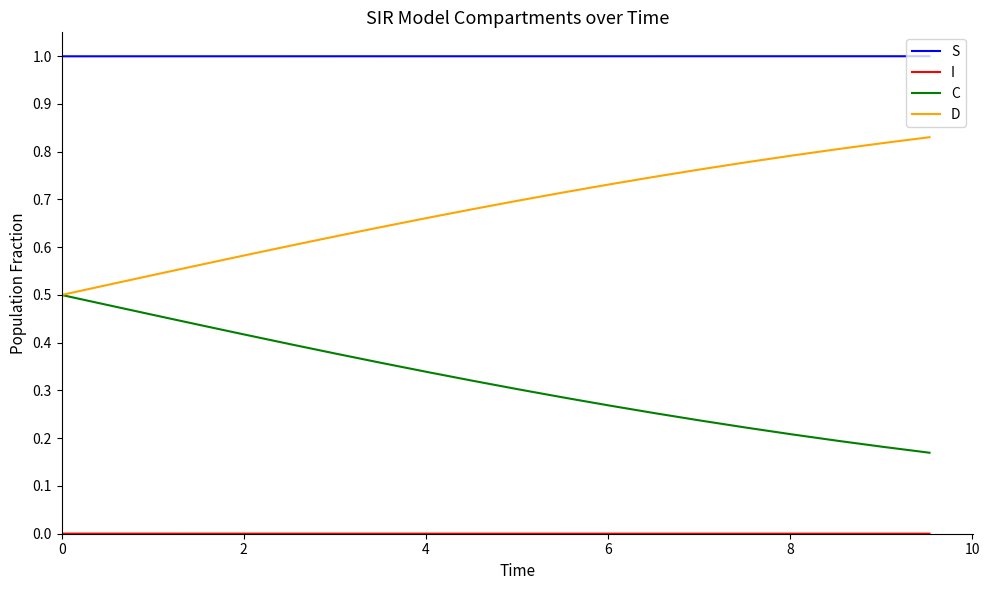

True or false: D and S intersect in this chart.

False